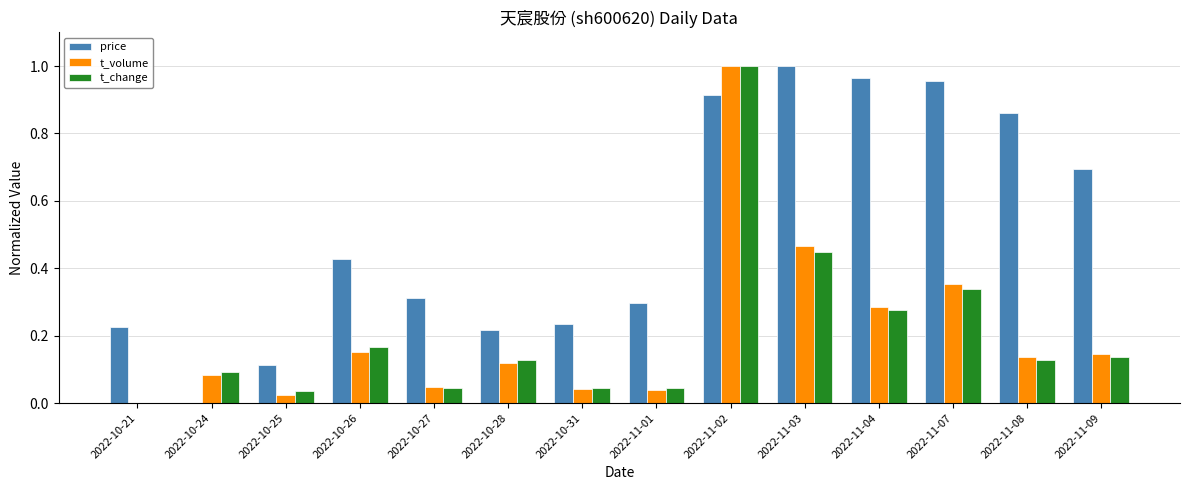

What is the sum of all t_change values?

2.9